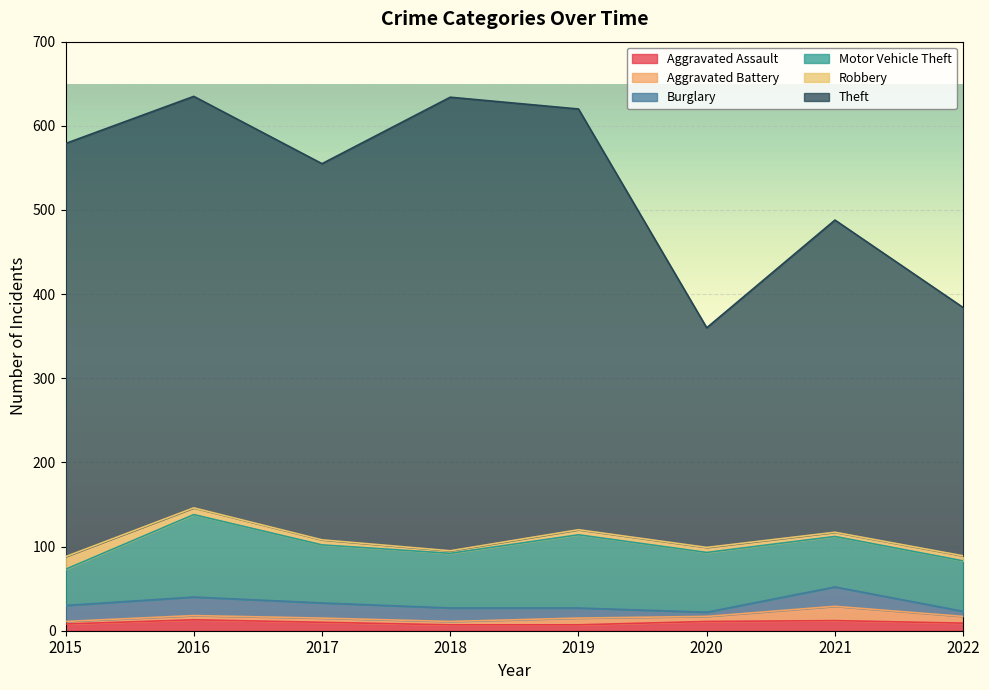

Which series changed the most between 2016 and 2017?

Theft